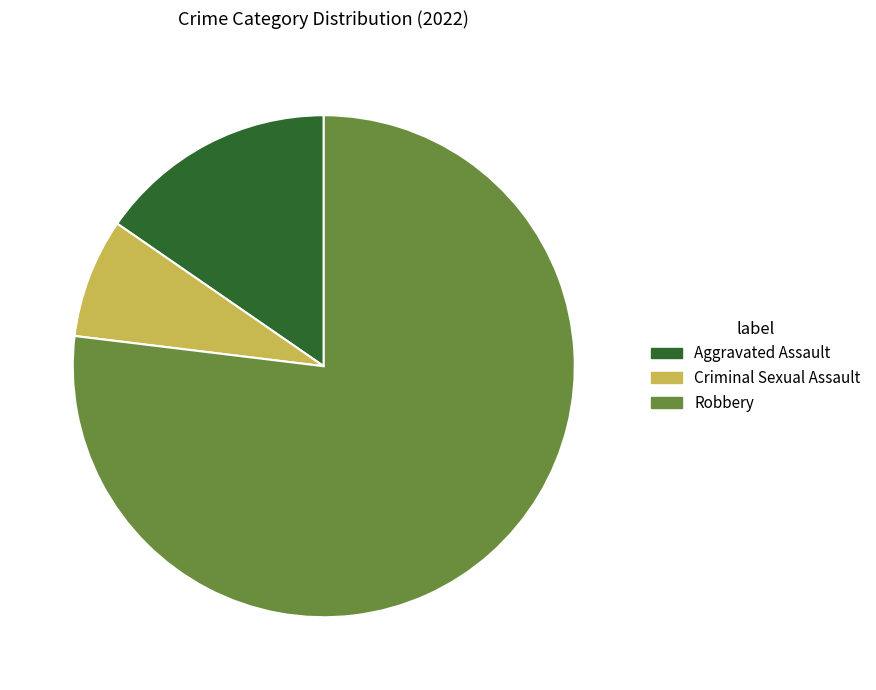

Rank the categories by value from lowest to highest.

Criminal Sexual Assault, Aggravated Assault, Robbery